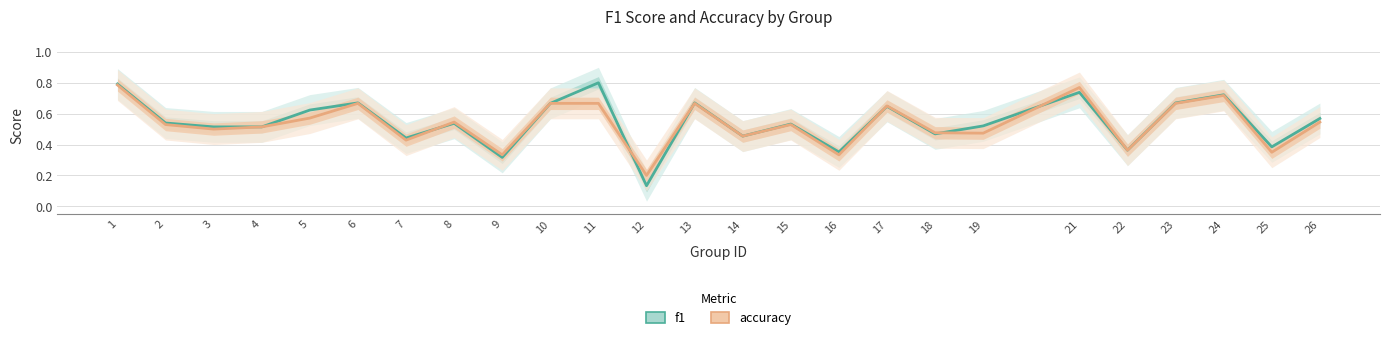

The value of f1 at 26 is 0.9. True or false?

False